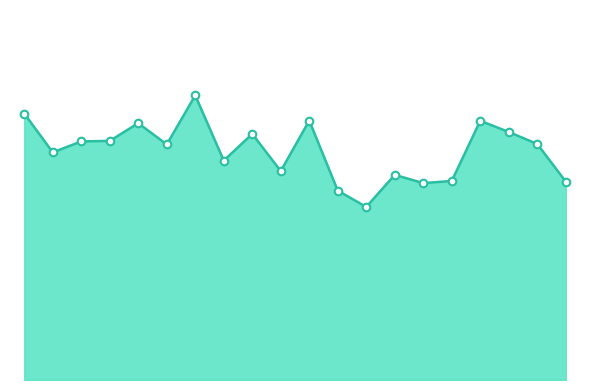

Is this an area chart (filled region under the line)?

Yes